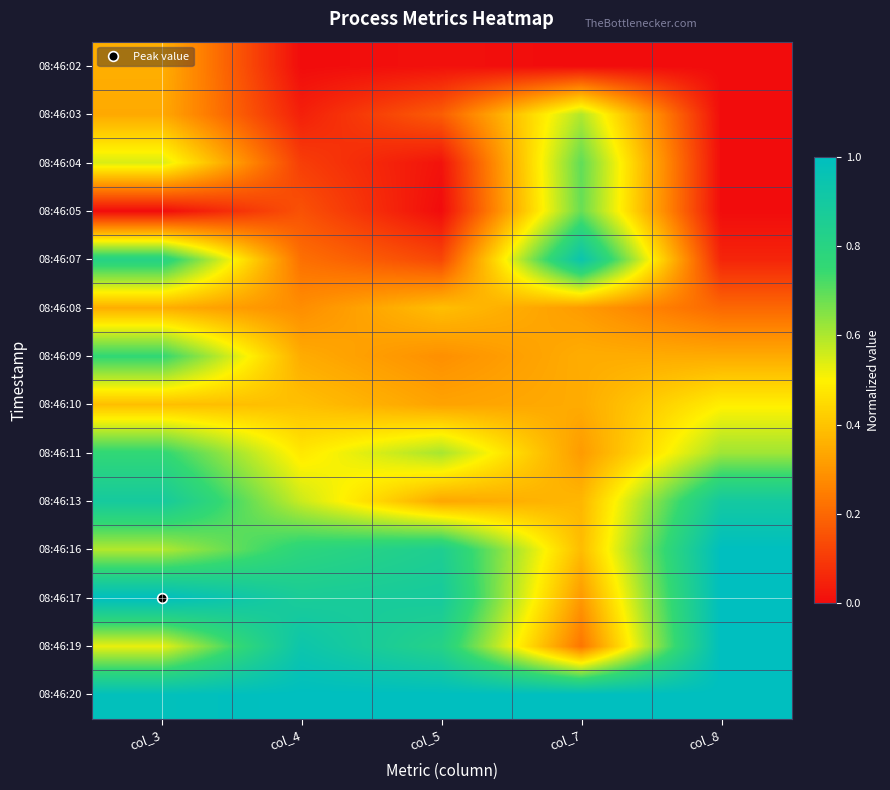

Which label corresponds to the largest value in the chart?

col_3